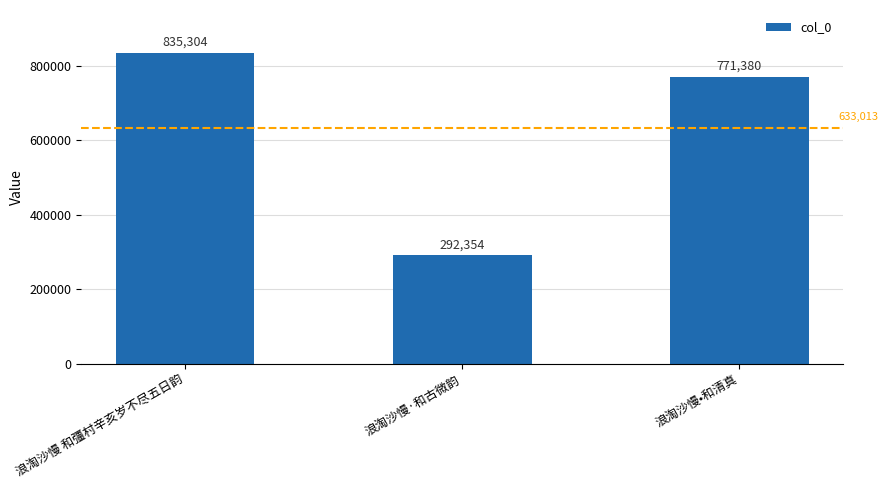

Reading right to left, what are all the values shown in this chart?

浪淘沙慢•和清真=771380	浪淘沙慢·和古微韵=292354	浪淘沙慢 和彊村辛亥岁不尽五日韵=835304